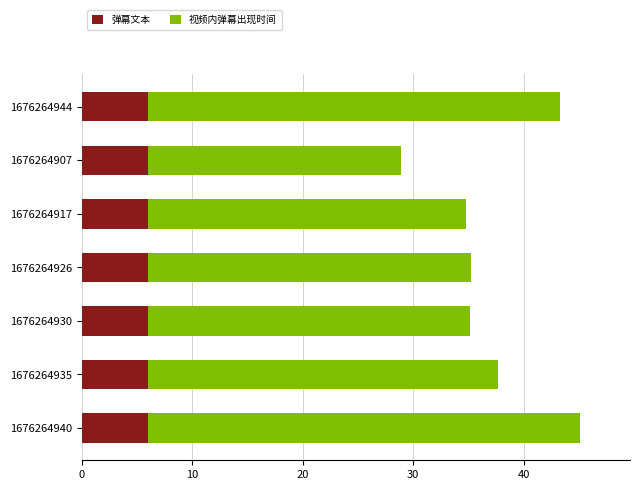

Is it true that 弹幕文本 equals 3.3 at 1676264907?

False